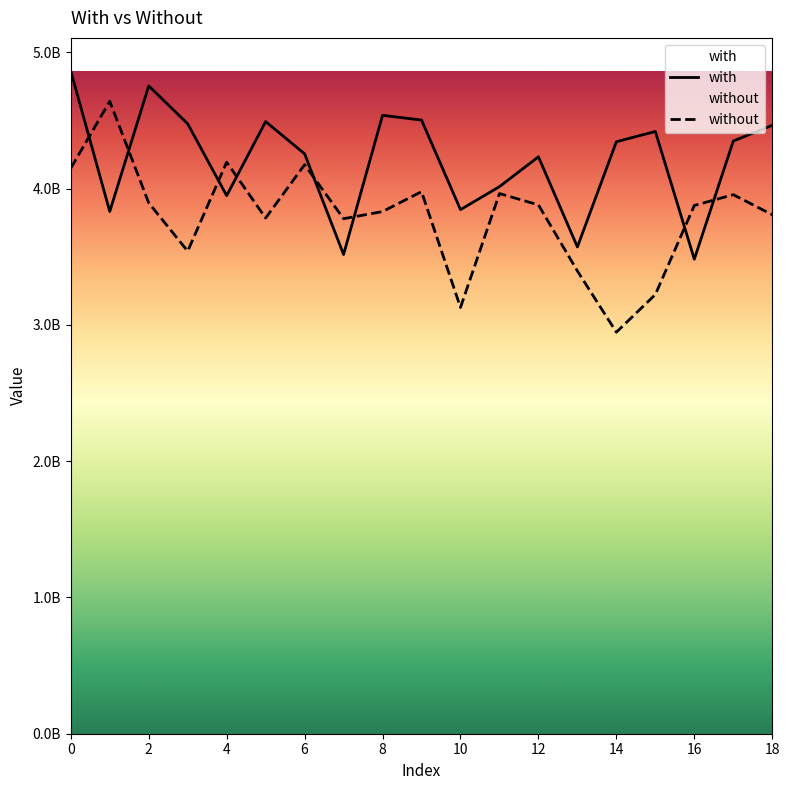

Is the value of without at 8 greater than the value of with at 16?

Yes